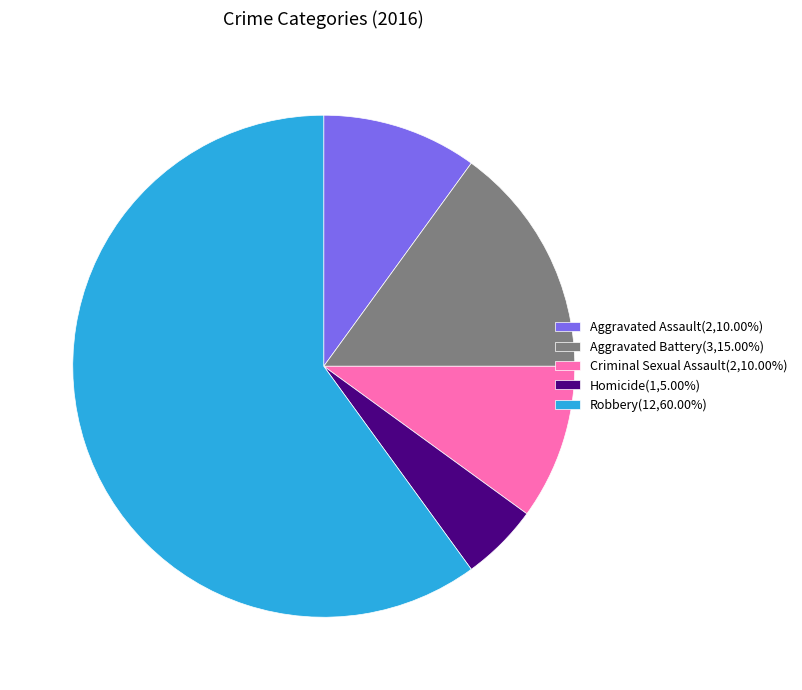

What is the ratio of the value at Robbery(12,60.00%) to the value at Criminal Sexual Assault(2,10.00%)?

6.0